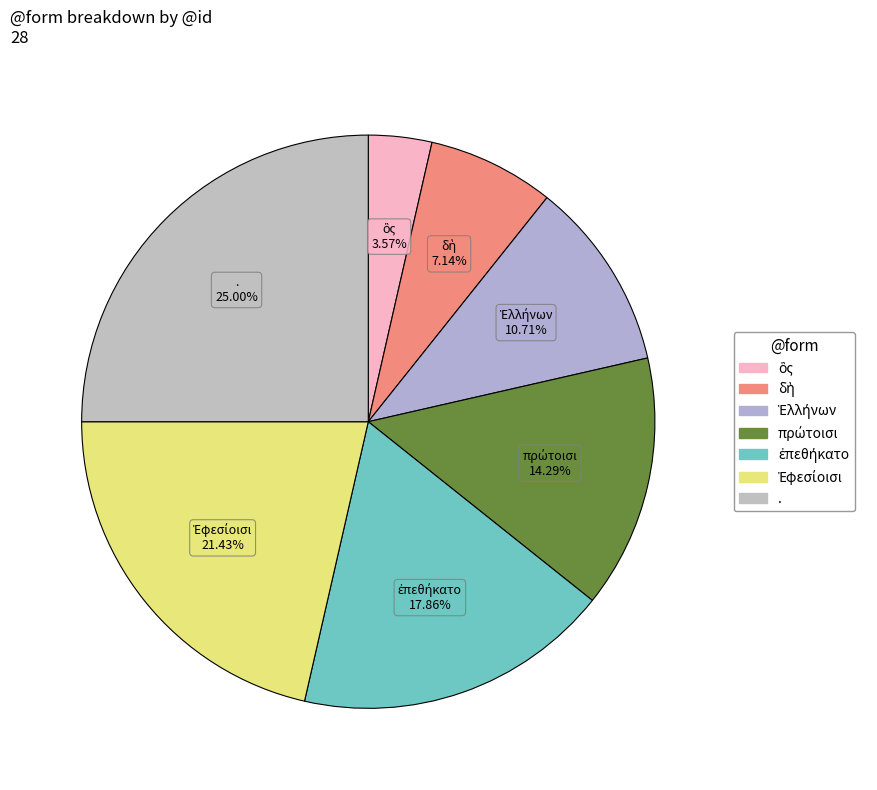

Does . represent more than half of the total?

No